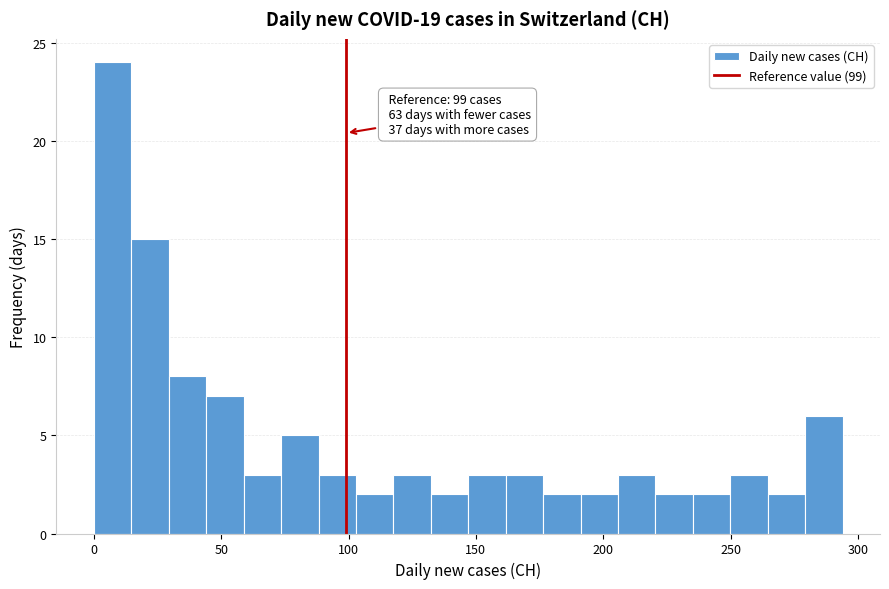

Around what value on the x-axis is the tallest bar? Give the approximate position of its centre, as read against the axis.

5